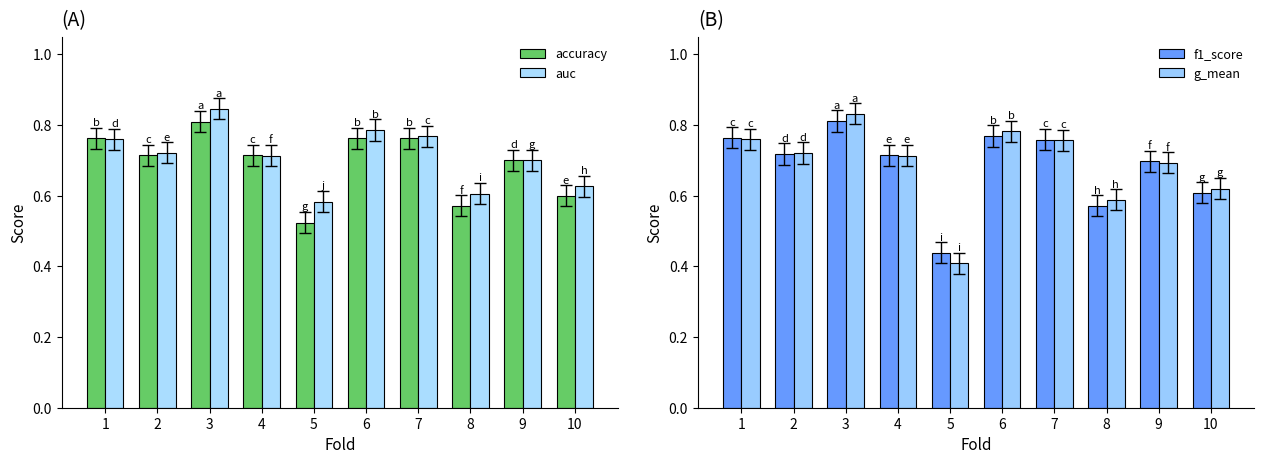

What is the lowest value of the accuracy series?

0.5